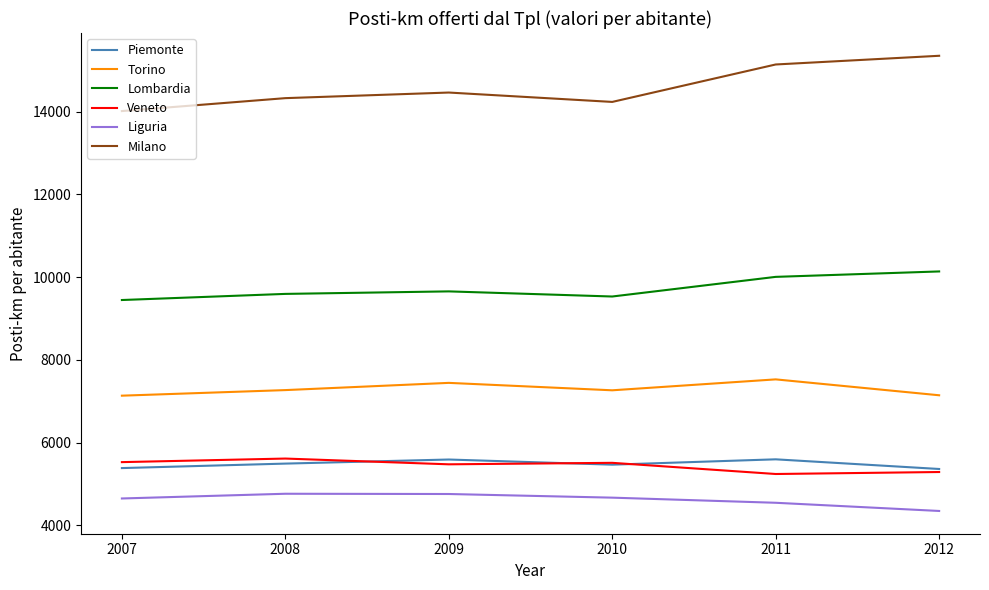

What are all the series names shown in the legend?

Piemonte, Torino, Lombardia, Veneto, Liguria, Milano